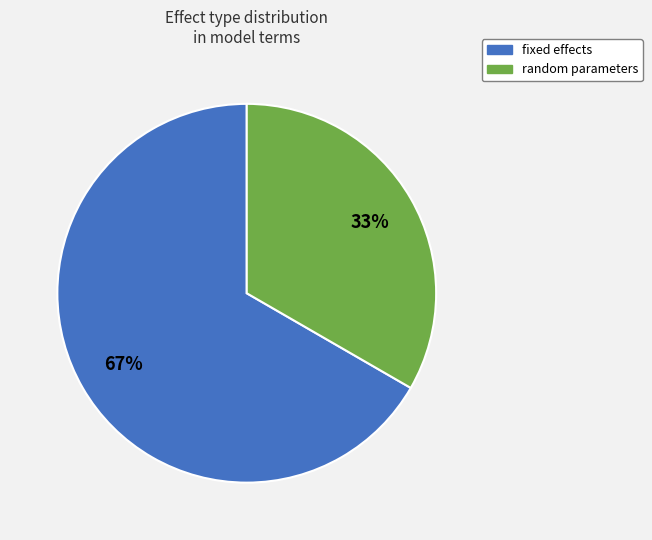

Is there any slice that represents more than half of the pie?

Yes